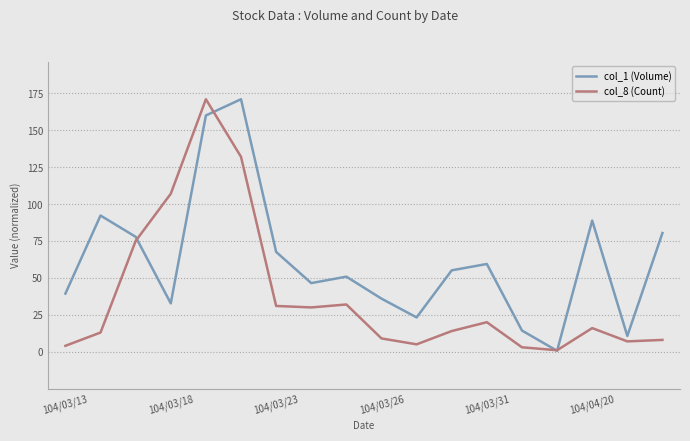

How many interior local peaks does the col_8 (Count) series have?

4